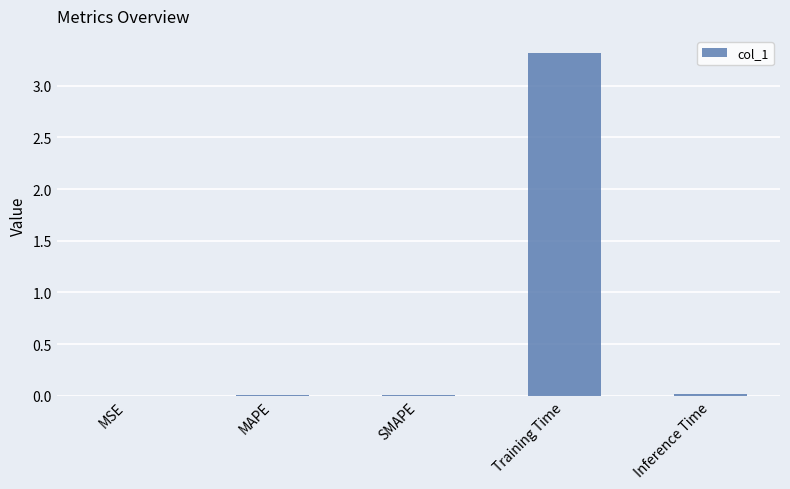

The chart shows a value of 4.8 at Training Time. True or false?

False